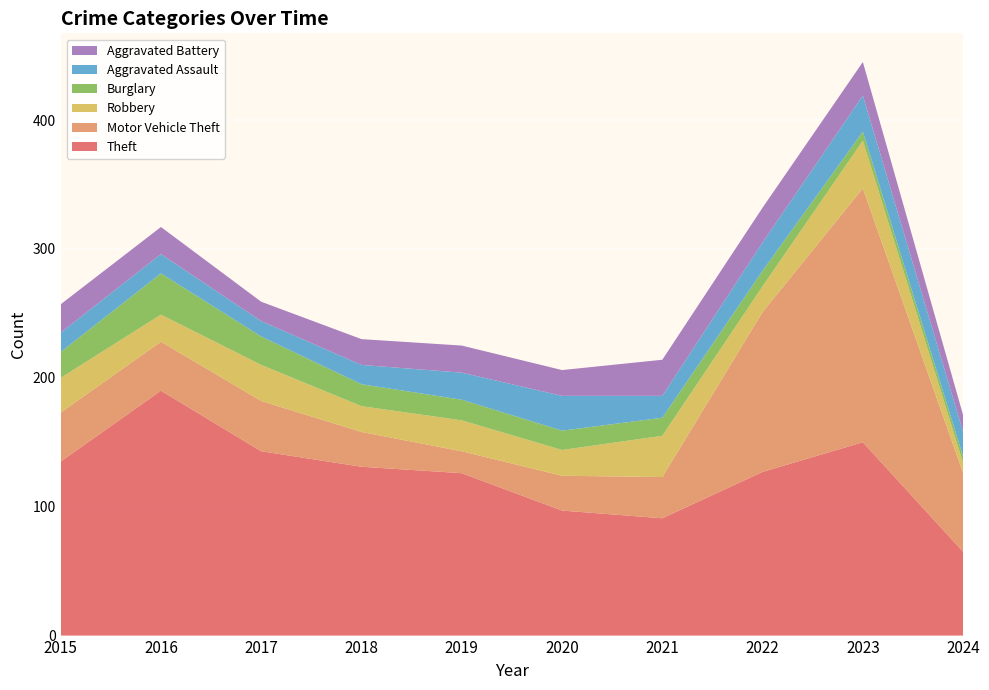

Reading left to right, list all the values displayed in this chart.

Theft: 135	190	143	131	126	97	91	127	150	65
Motor Vehicle Theft: 38	38	39	27	17	27	32	124	197	61
Robbery: 27	21	28	20	24	20	32	20	37	8
Burglary: 20	32	22	17	16	15	14	12	7	5
Aggravated Assault: 15	15	12	15	21	27	17	22	28	19
Aggravated Battery: 22	21	15	20	21	20	28	27	26	13